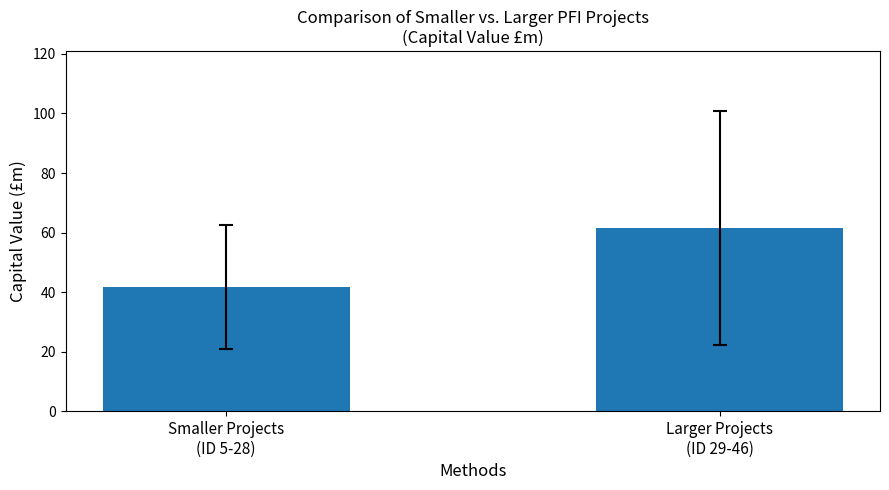

The chart shows a value of 61.6 at Larger Projects
(ID 29-46). True or false?

True